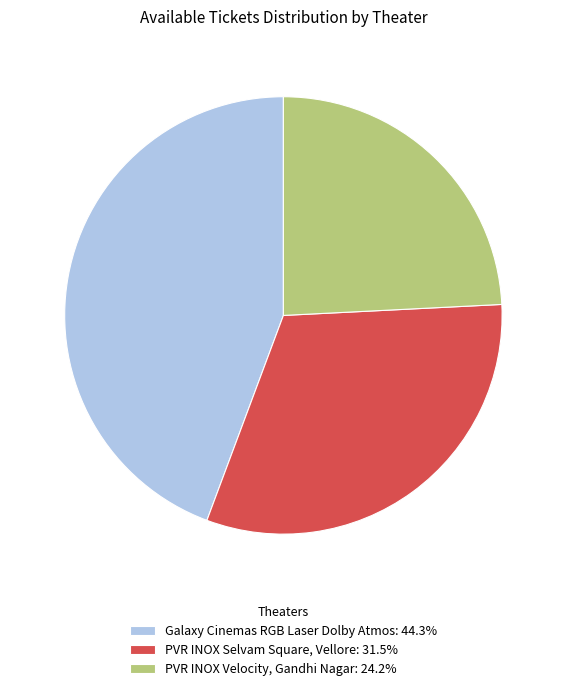

Is the sum of PVR INOX Velocity, Gandhi Nagar: 24.2% and PVR INOX Selvam Square, Vellore: 31.5% greater than half?

Yes